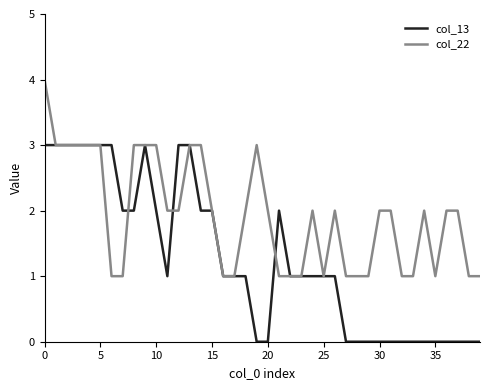

List the series in order of their peak value, lowest first.

col_13, col_22